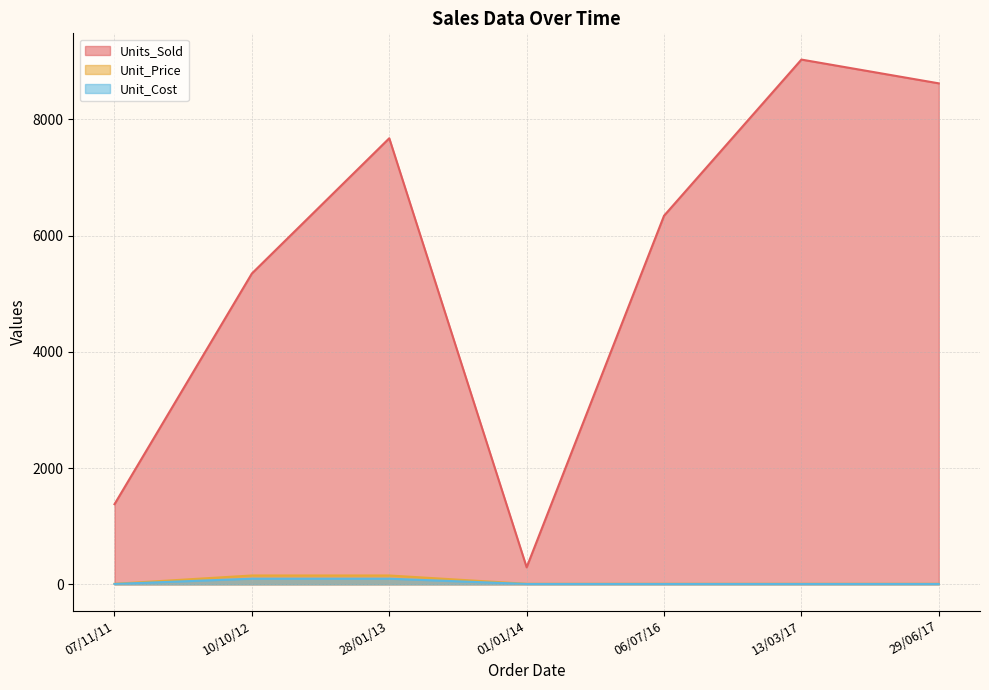

Which series has the largest range (max minus min)?

Units_Sold